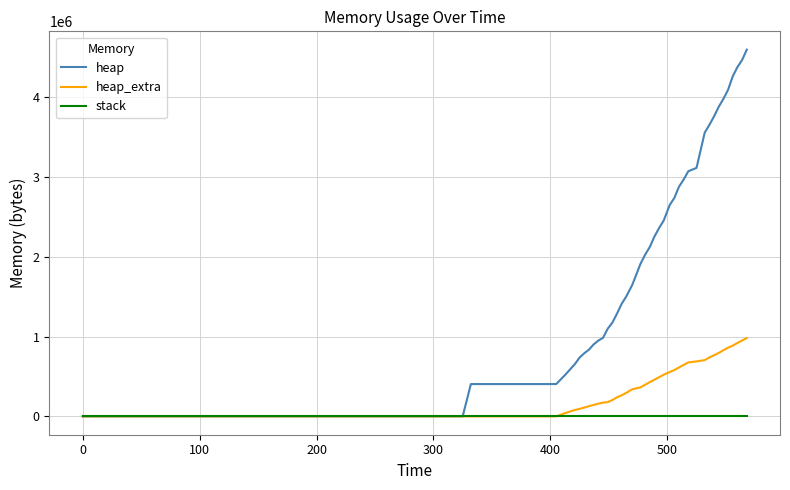

Rank the series by their maximum value, from highest to lowest.

heap, heap_extra, stack